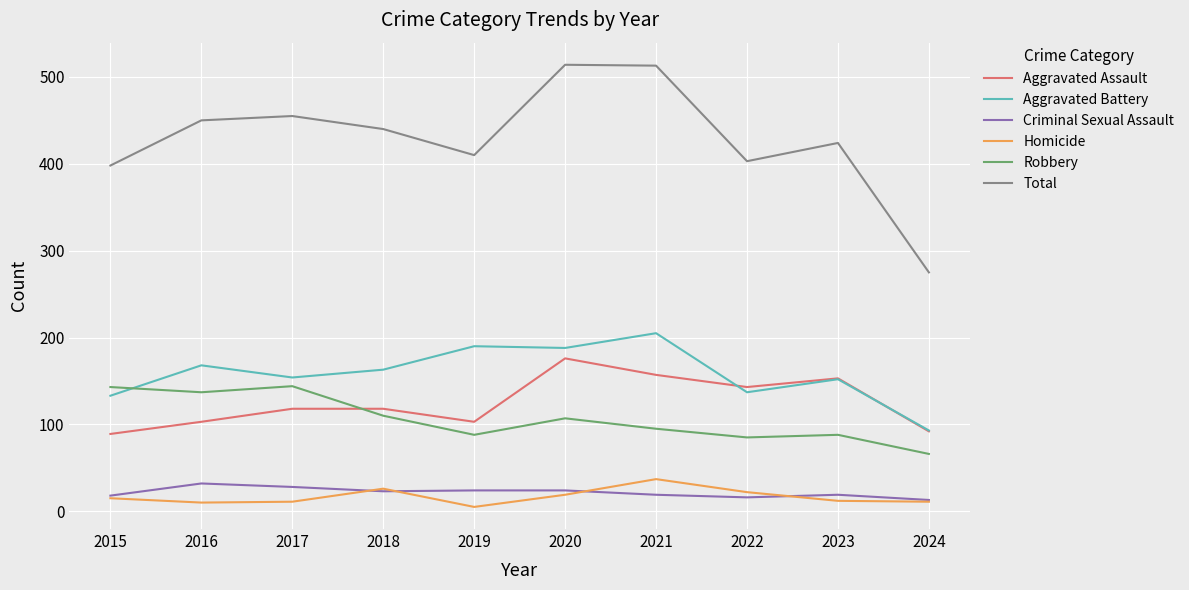

Which series has the largest range (max minus min)?

Total